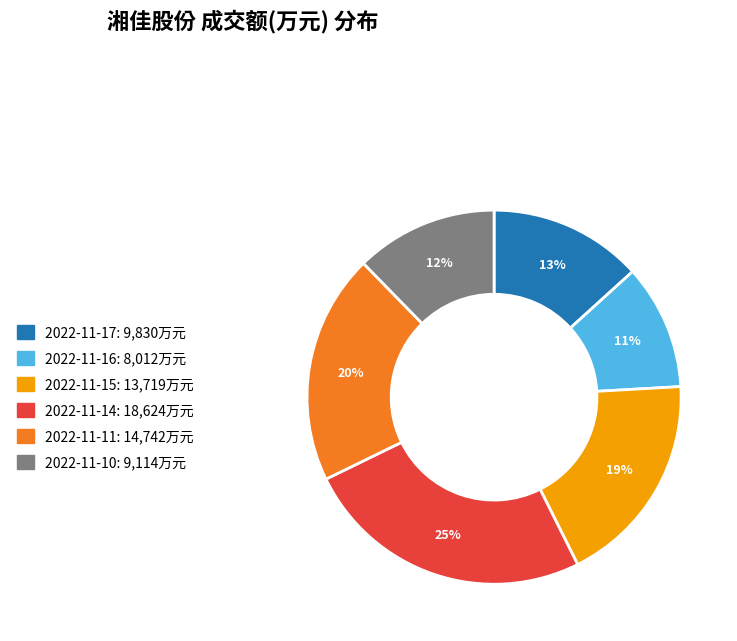

Is the sum of 2022-11-11 and 2022-11-16 greater than half?

No